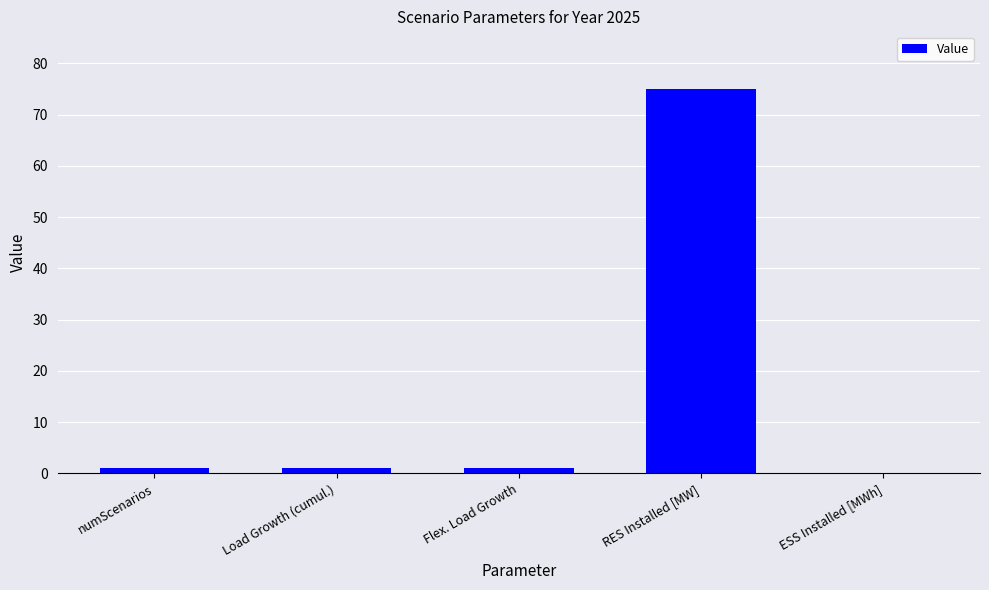

What is the average value?

15.6